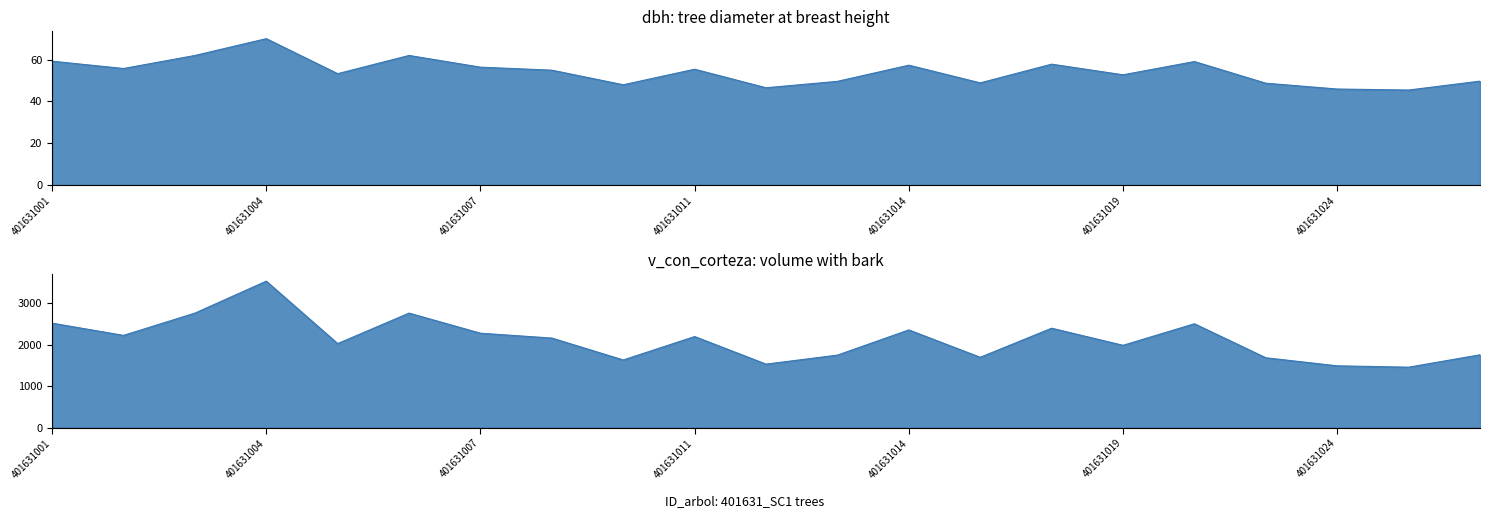

True or false: dbh and v_con_corteza intersect in this chart.

False